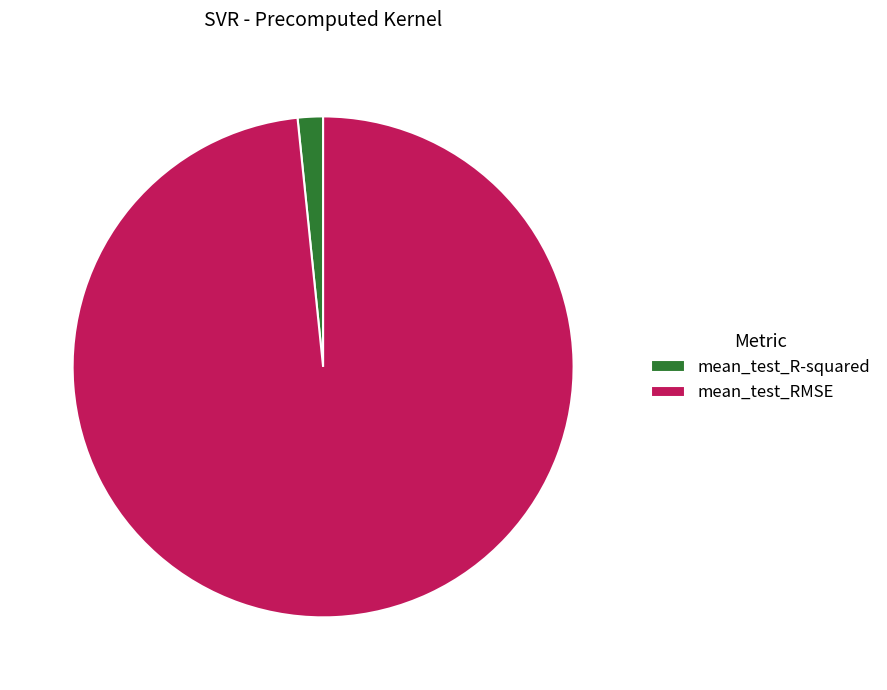

Which slice is the largest?

mean_test_RMSE